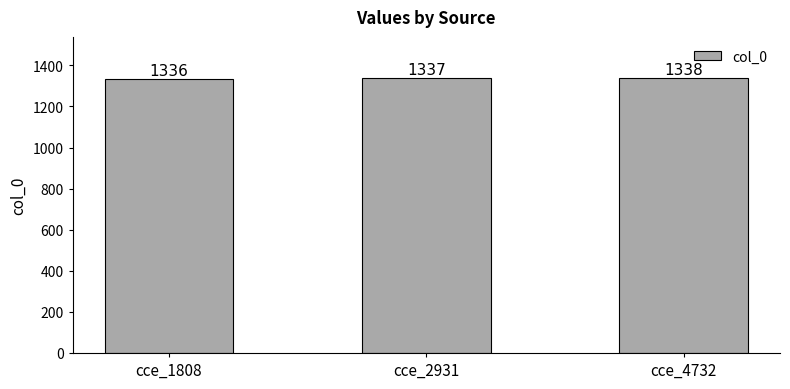

At which label is the value closest to 1337?

cce_2931